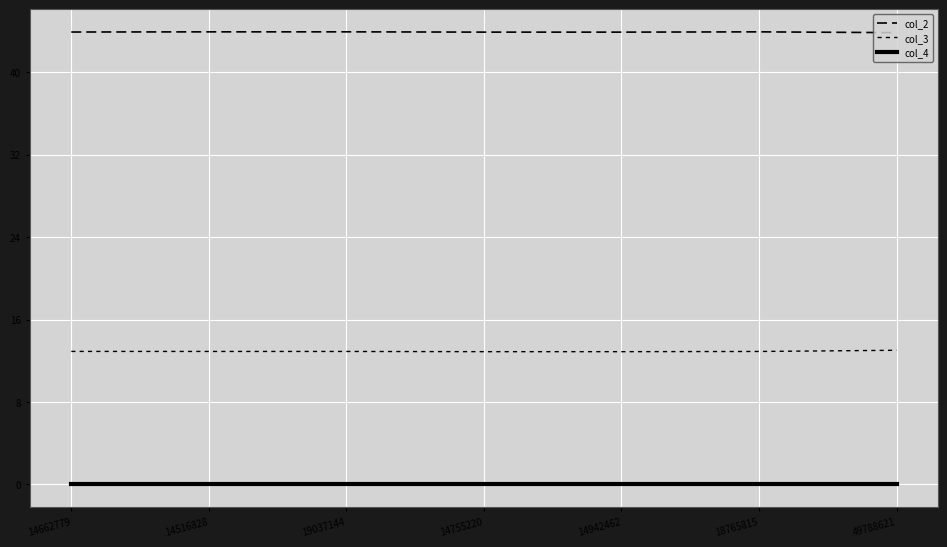

At 19037144, list the series in order from smallest to largest.

col_4, col_3, col_2